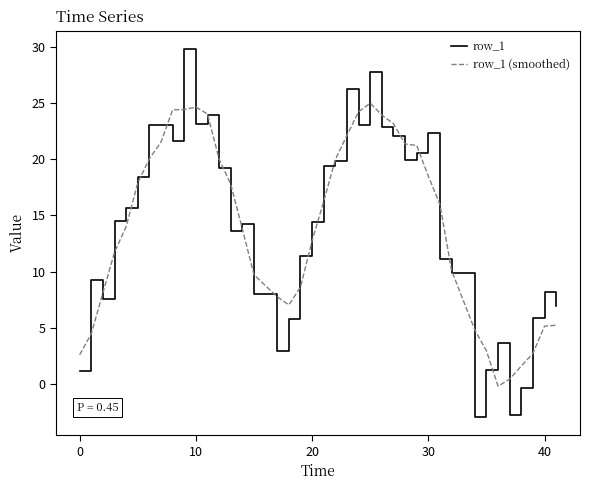

What are all the series names shown in the legend?

row_1, row_1 (smoothed)